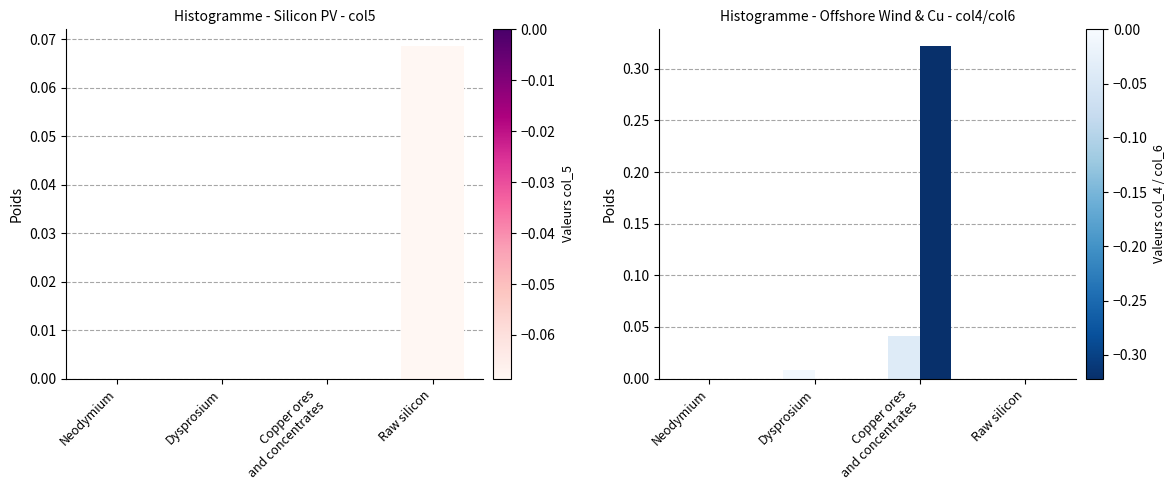

Which series has the largest total across all categories?

Refinery of Cu in wires